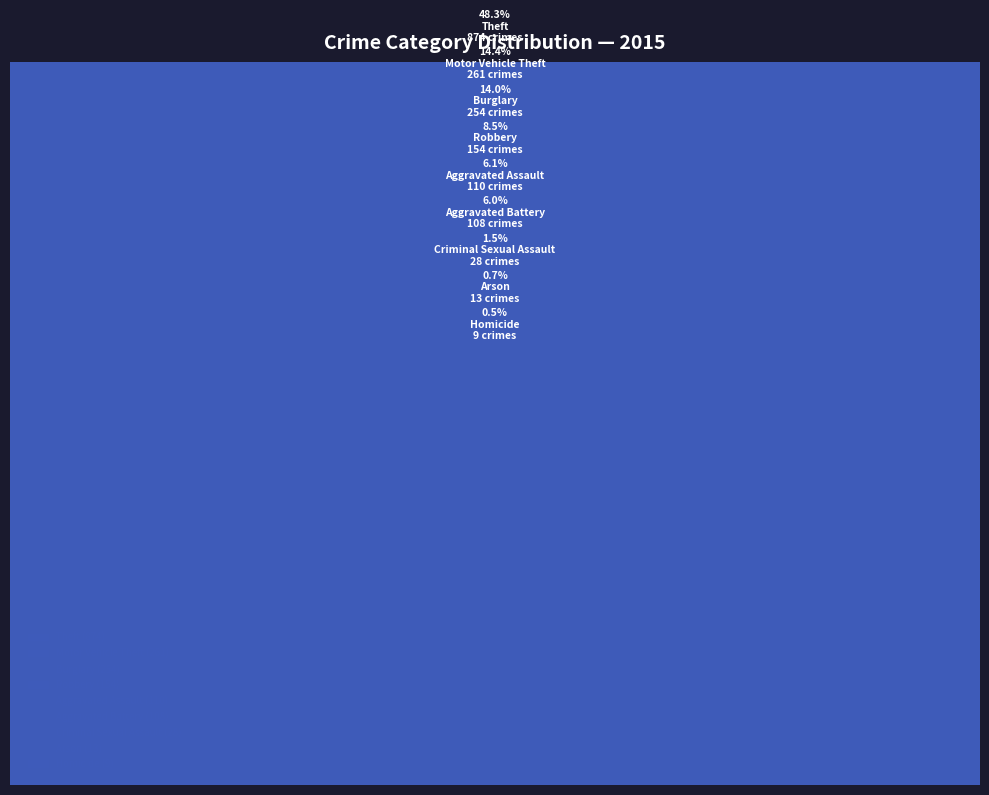

What percentage is the Aggravated Battery slice, to the nearest percent?

6%